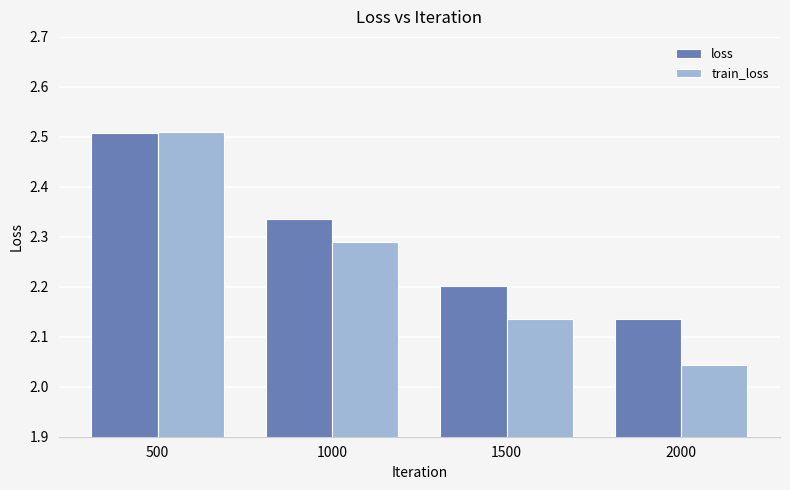

At how many categories does at least one series exceed 2?

4